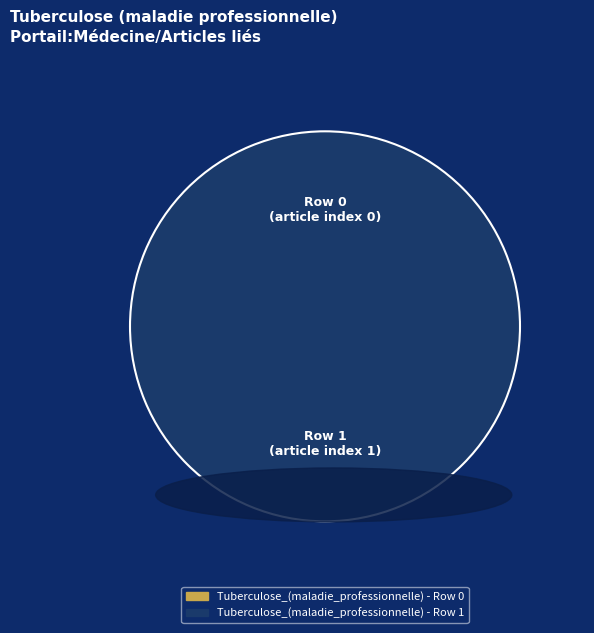

Is it true that Tuberculose_(maladie_professionnelle) - Row 0 is 1% of the pie?

False